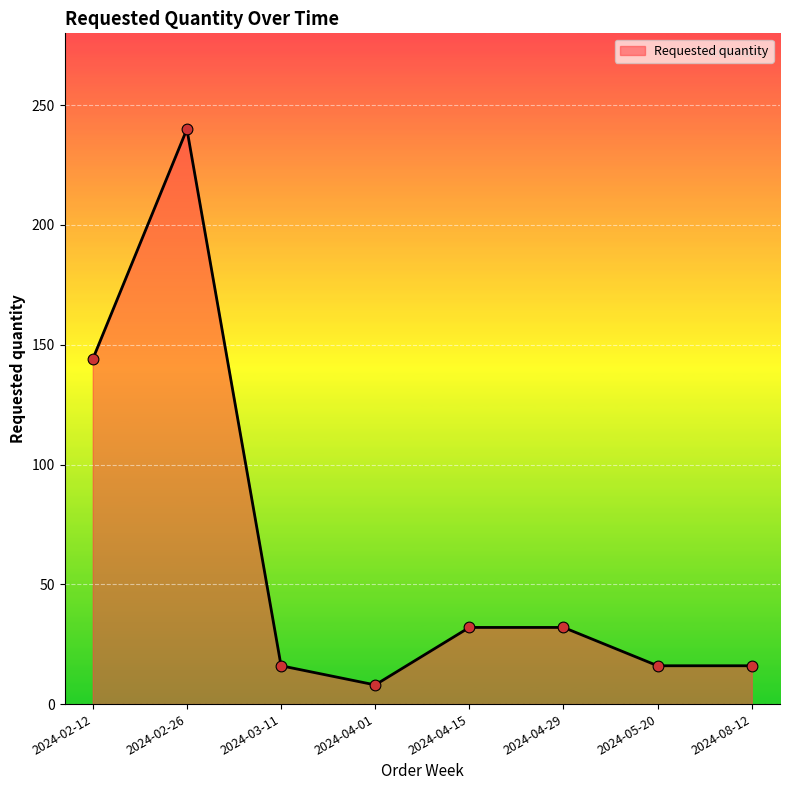

Which has a higher value, 2024-03-11 or 2024-04-01?

2024-03-11